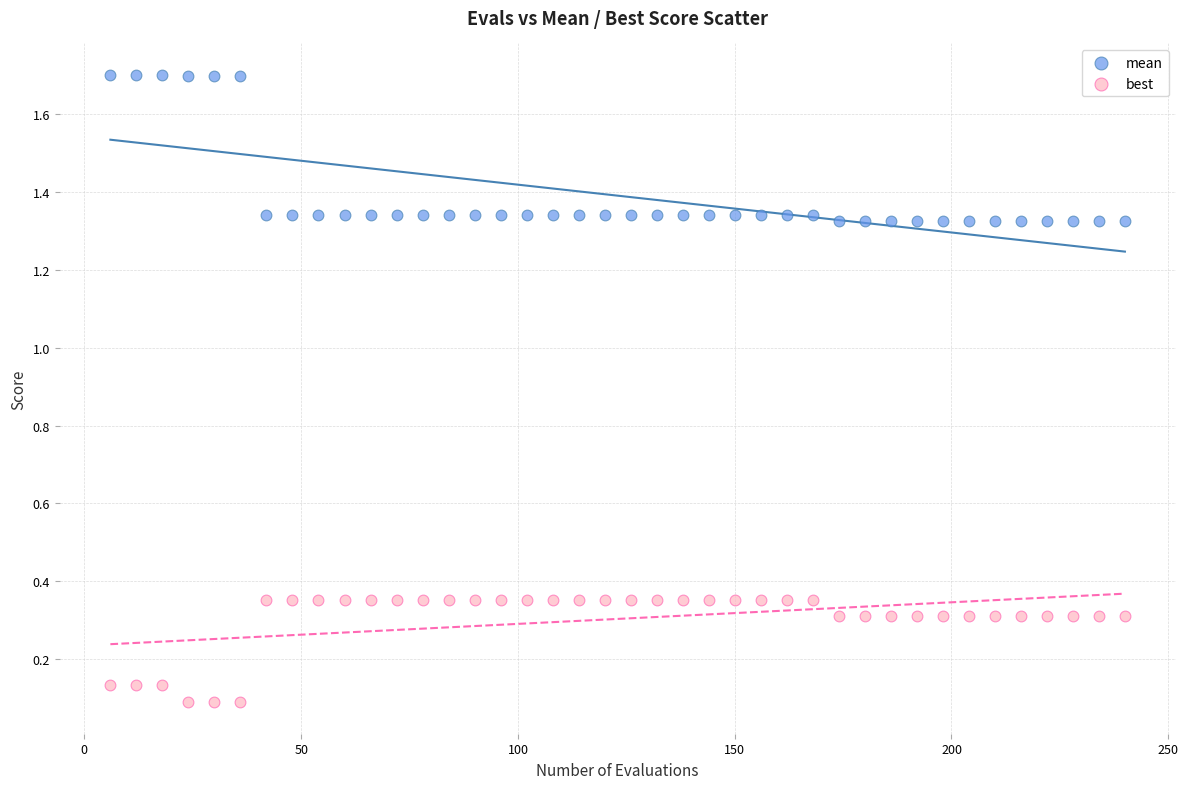

Which series has the largest Y range (max minus min)?

mean